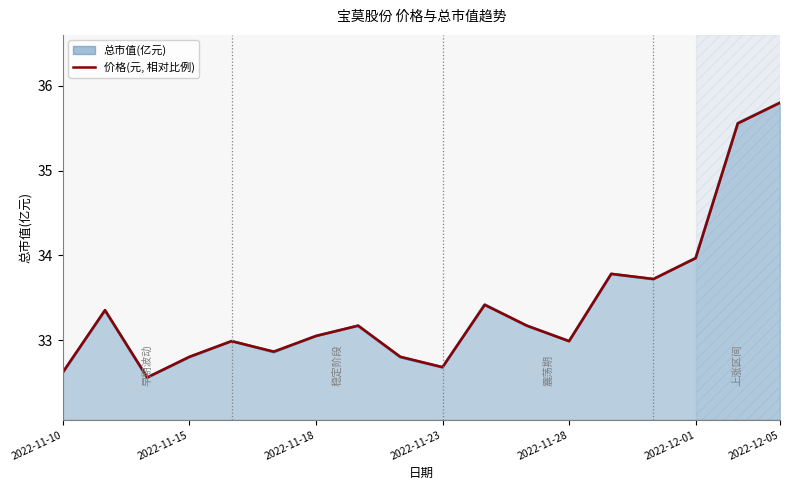

List the series in order of their overall mean, lowest first.

总市值(亿元), 价格(元, 相对比例)